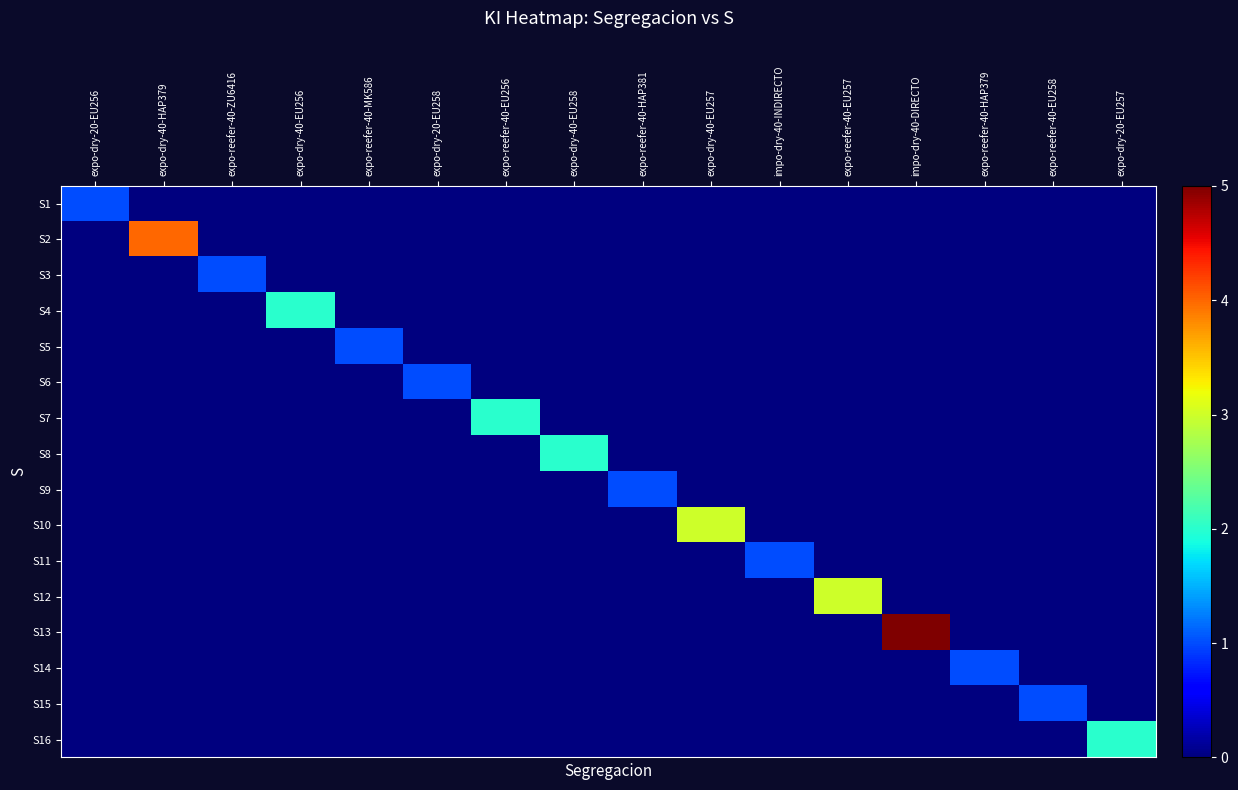

What is the maximum value shown in the chart?

5